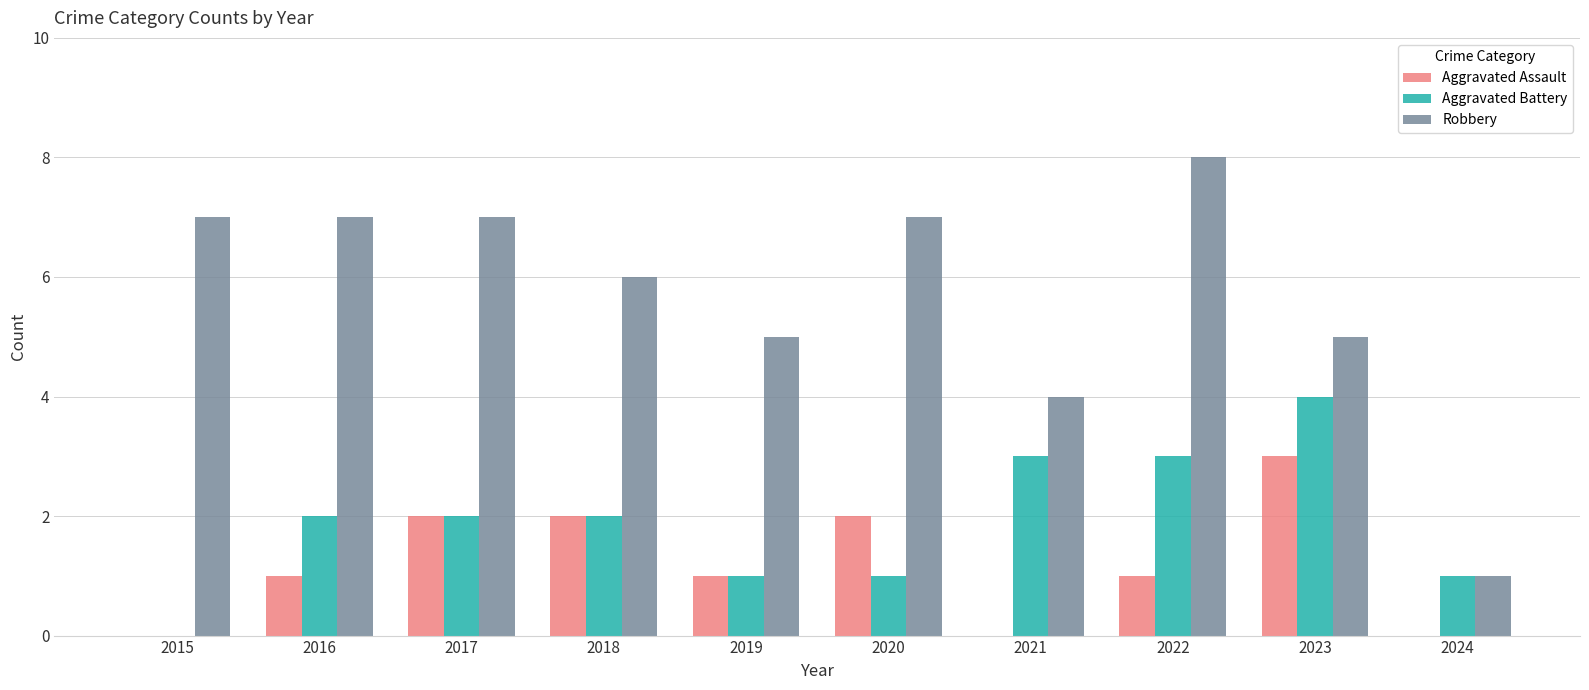

Is it true that Aggravated Assault equals 2 at 2020?

True